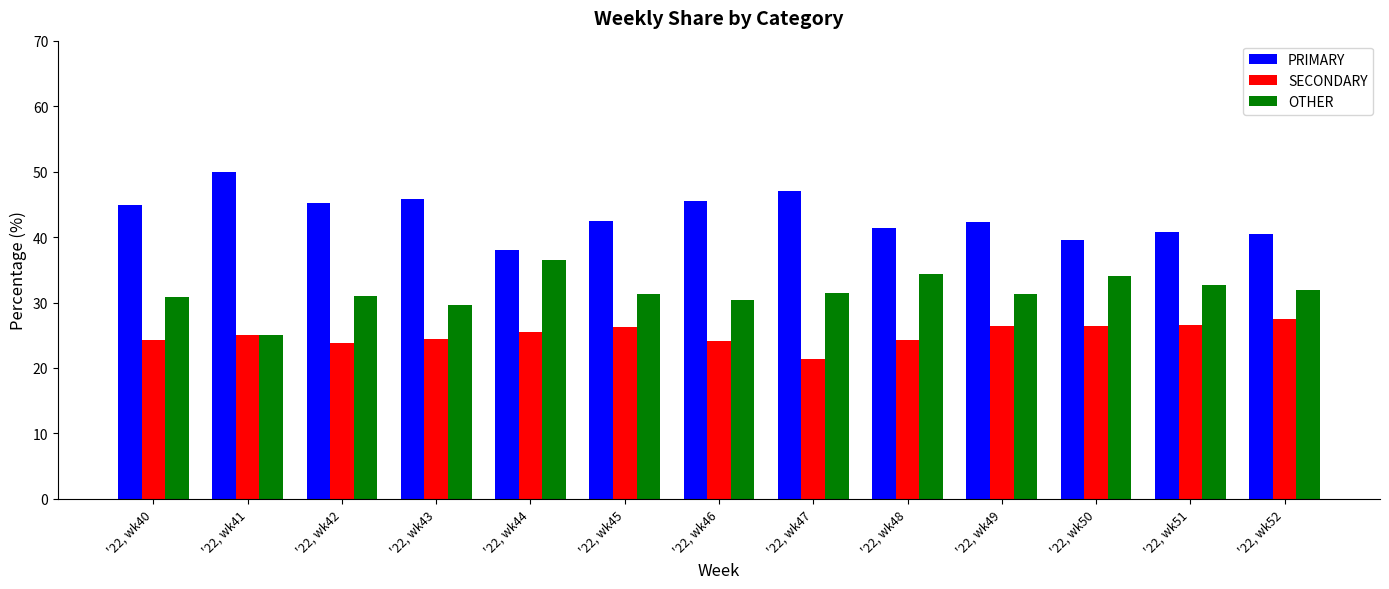

What is the smallest value displayed?

21.4